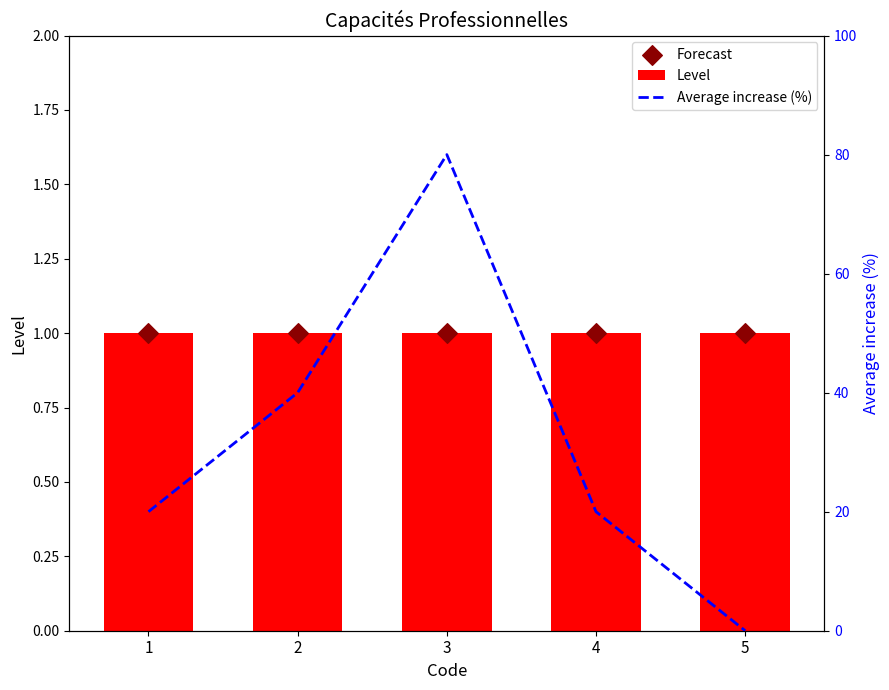

What are all the series names shown in the legend?

Level, Forecast, Average increase (%)